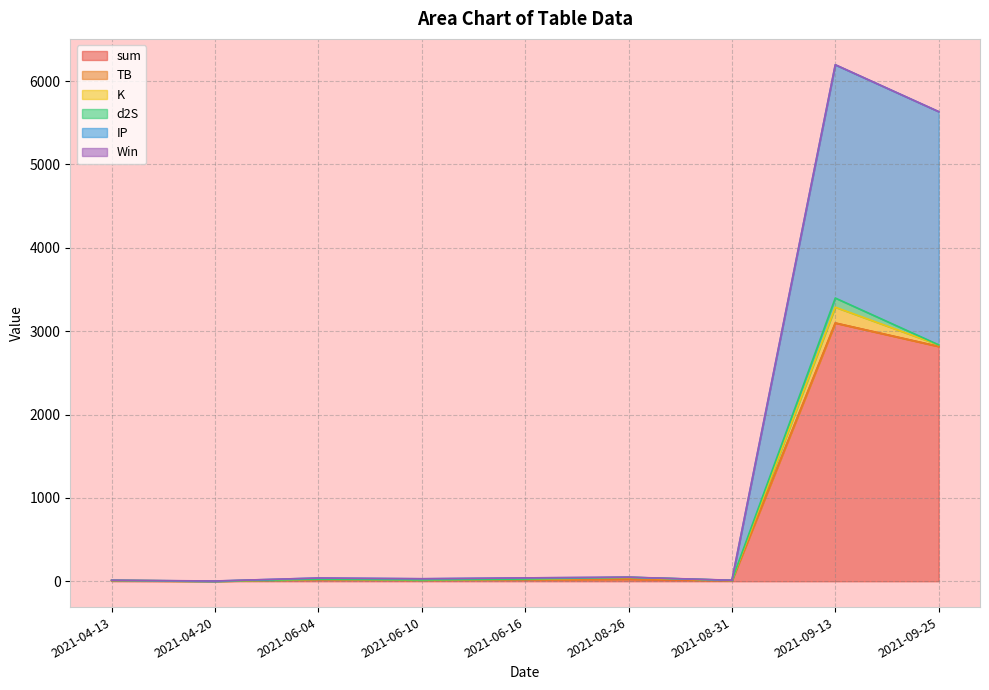

Where is TB nearest to the value 1?

2021-06-16